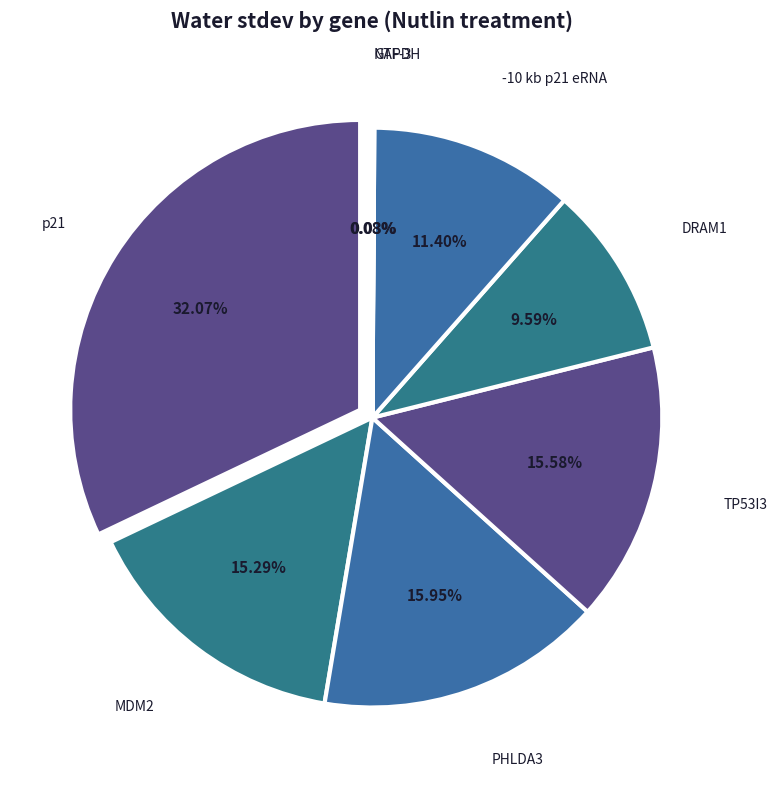

To the nearest percent, what is the difference between the DRAM1 and GAPDH slice percentages?

10%